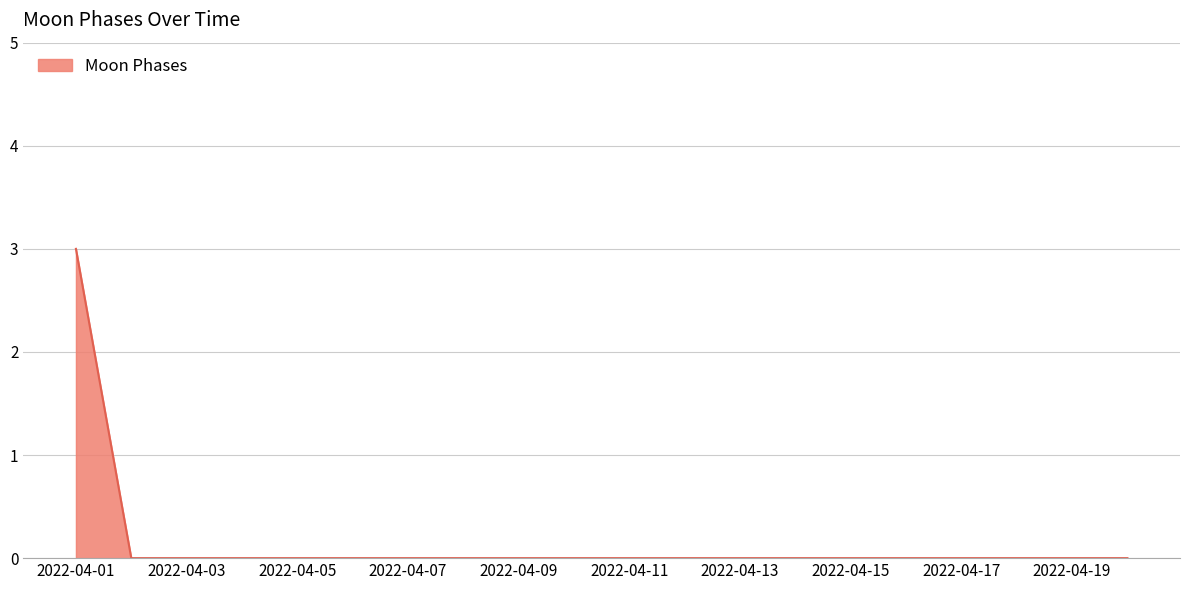

What is the difference between the maximum and minimum values?

3